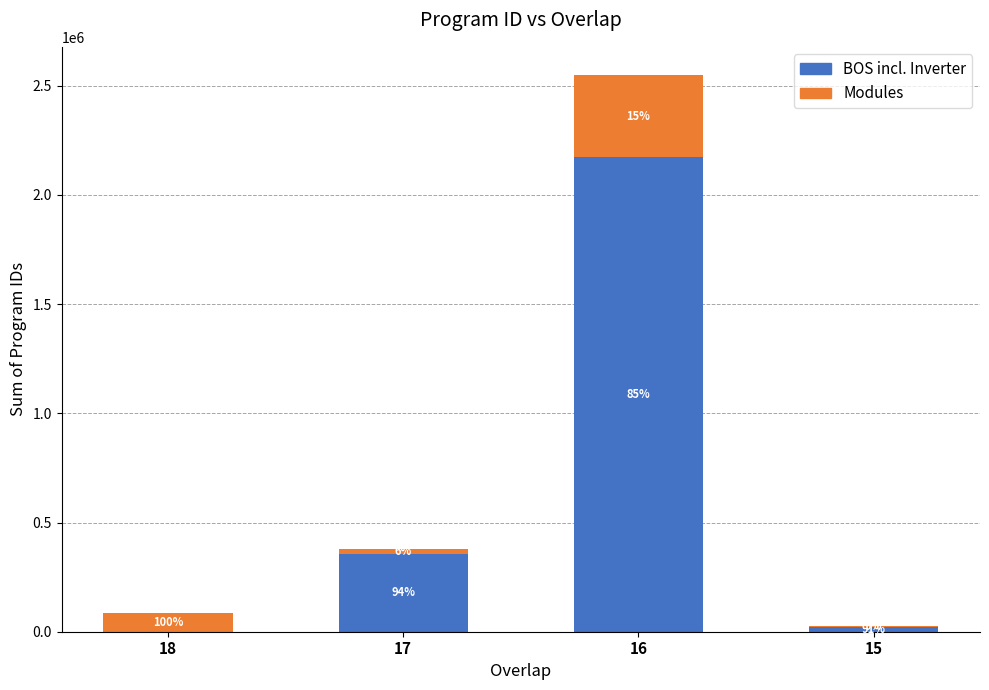

At 15, list the series in order from smallest to largest.

Modules, BOS incl. Inverter